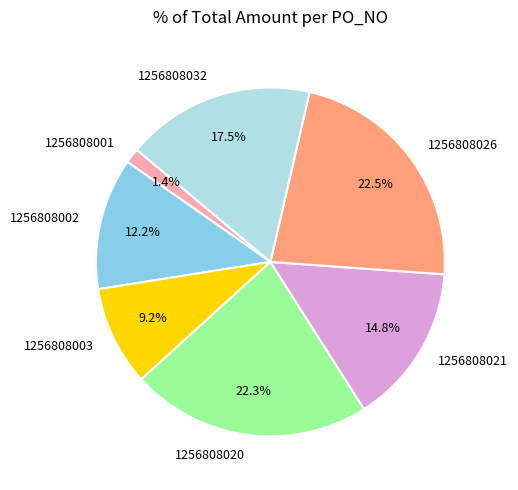

To the nearest percent, what is the difference between the largest and smallest slice percentages?

21%